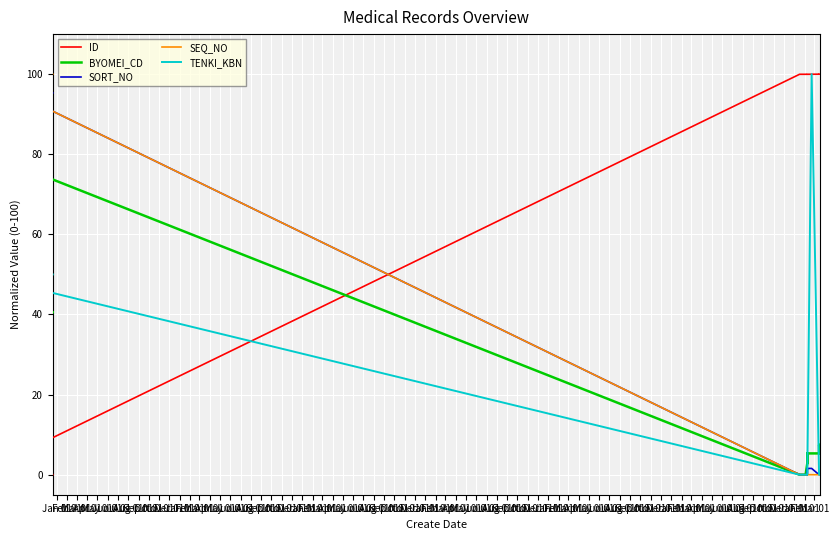

Which series has the widest spread of values?

ID